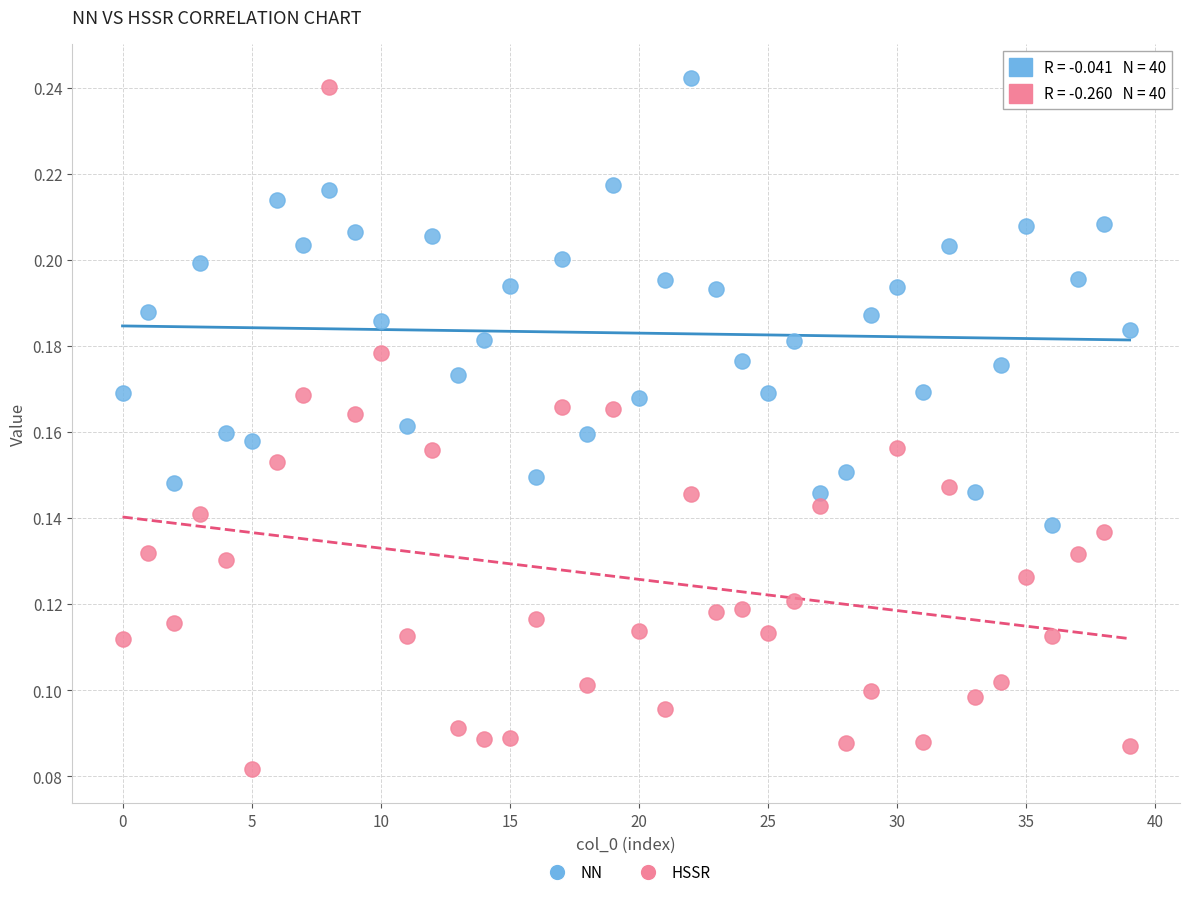

Which series contains the lowest Y value?

HSSR